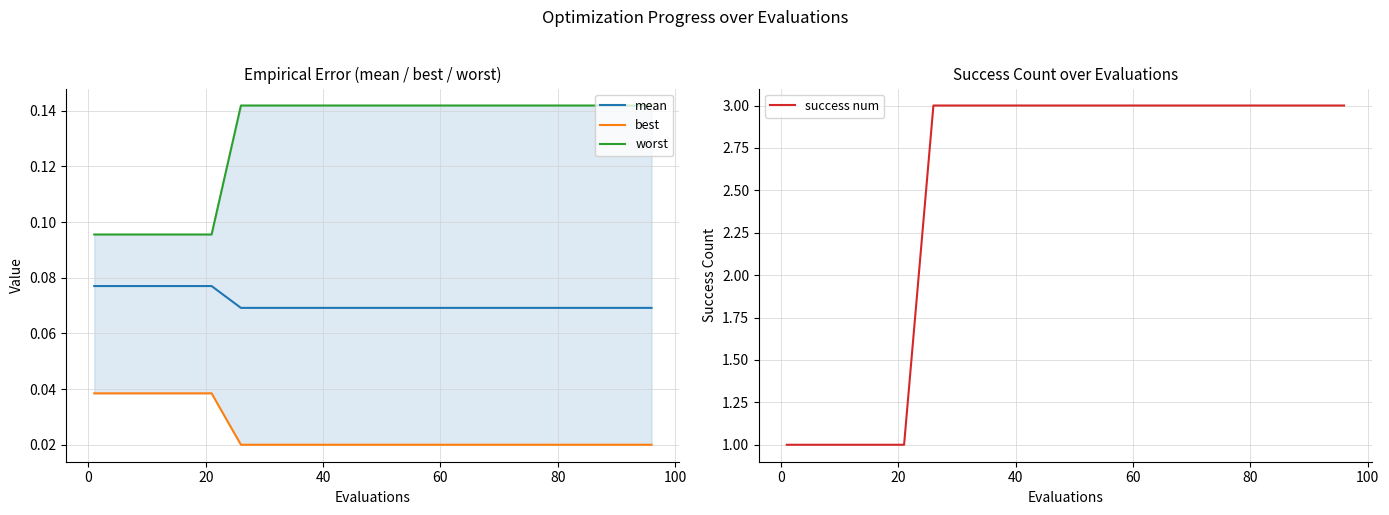

Is the value of mean at 60 greater than the value of best at 8?

Yes